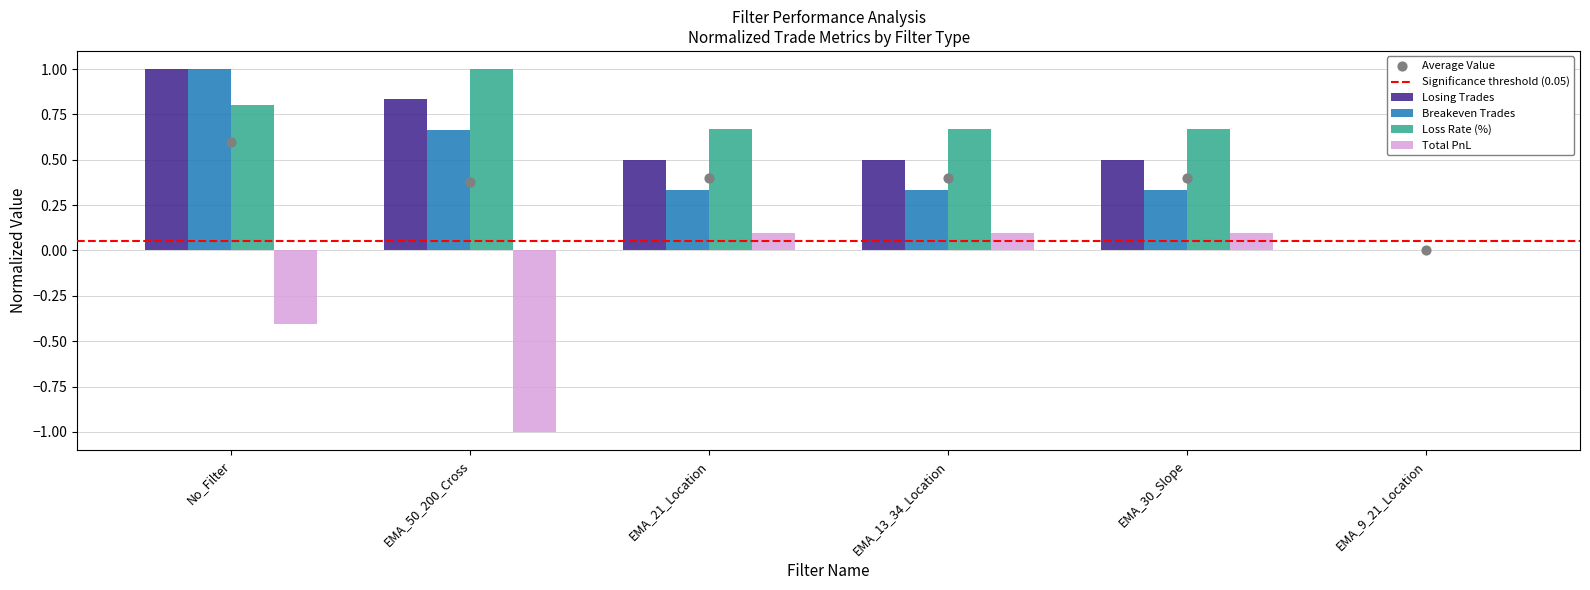

Is the value of breakeven_trades at EMA_9_21_Location greater than the value of total_pnl at EMA_30_Slope?

No